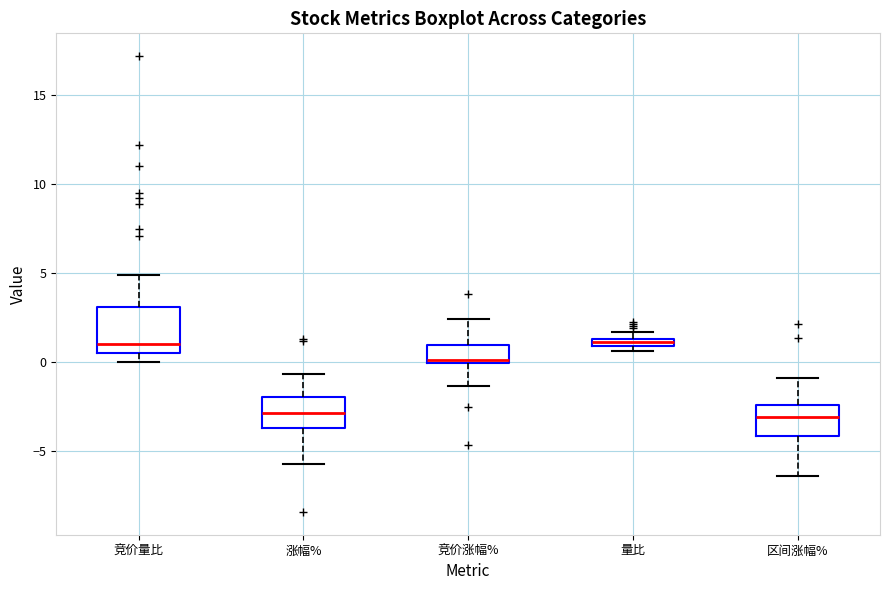

Comparing the boxes themselves (not the whiskers), which one is the tallest?

竞价量比